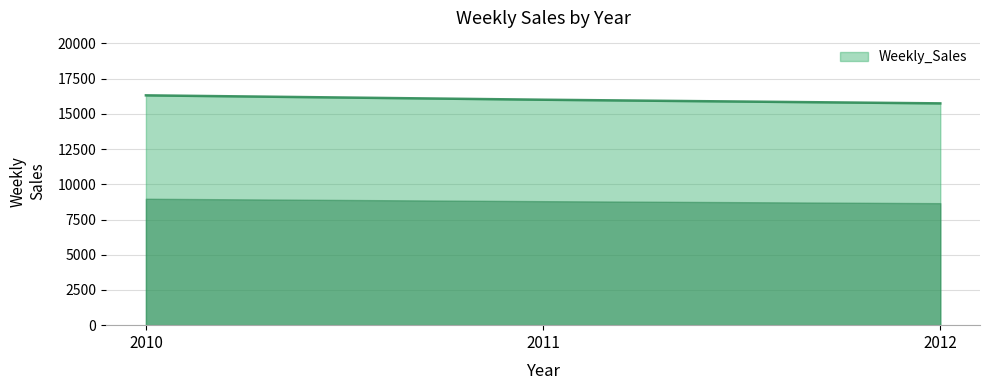

List the labels in order of value, smallest first.

2012, 2011, 2010